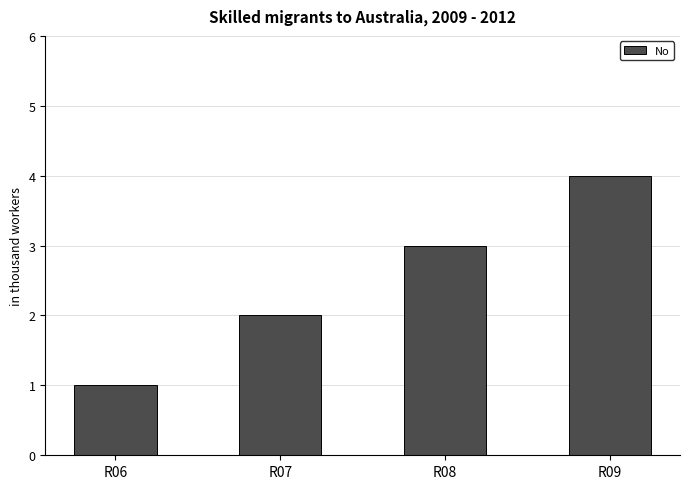

What is the change in value from R06 to R09?

+3